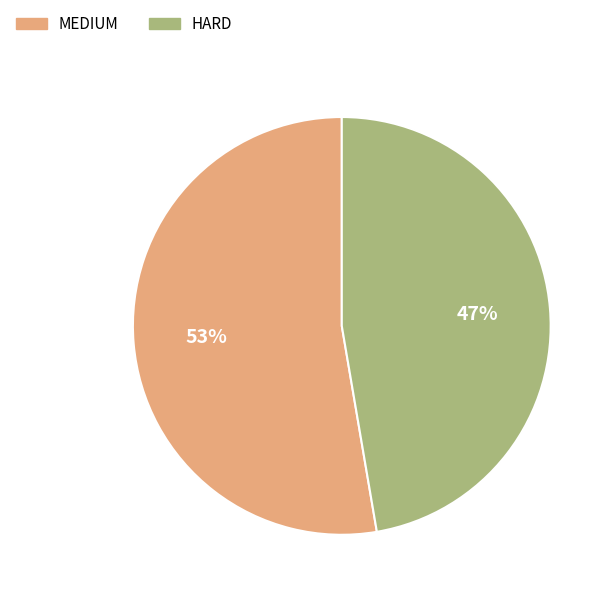

Approximately how many times larger is the value at MEDIUM compared to HARD?

1.1